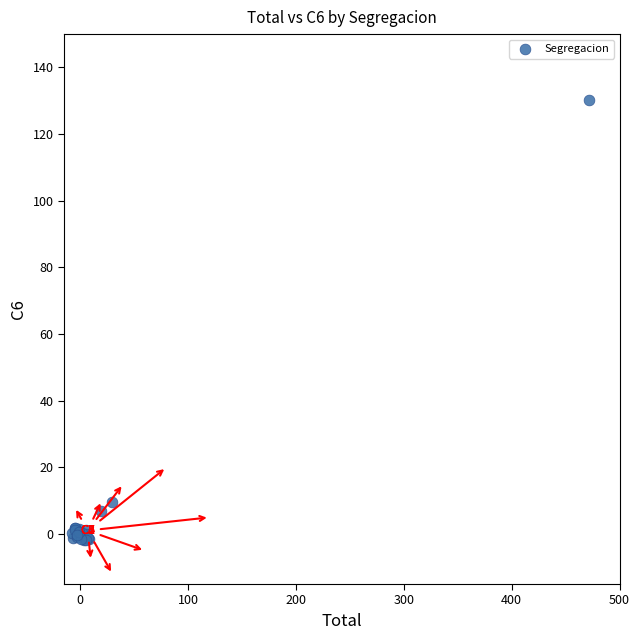

What Y value in the scatter plot is closest to 64?

9.5